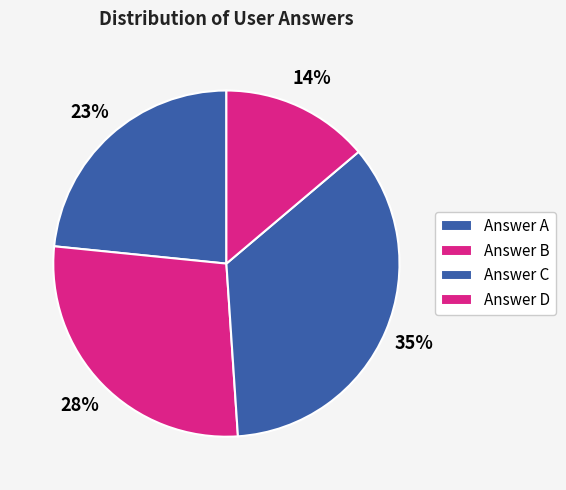

How many segments does this pie chart have?

4